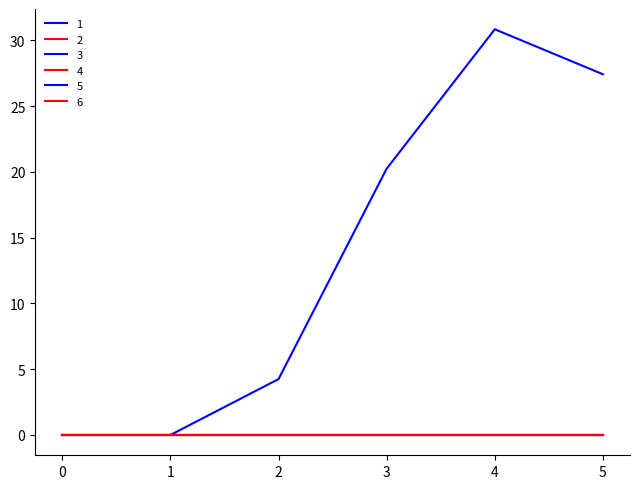

Which category has the highest value across all series?

4